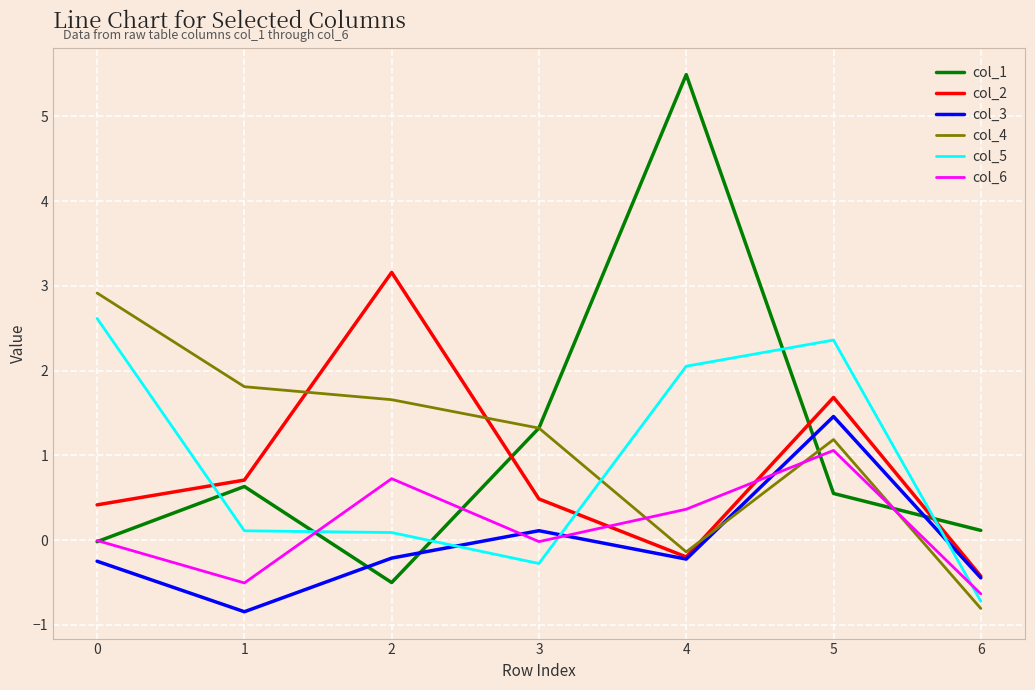

True or false: col_2 has a value of -0.2 at 4.

True